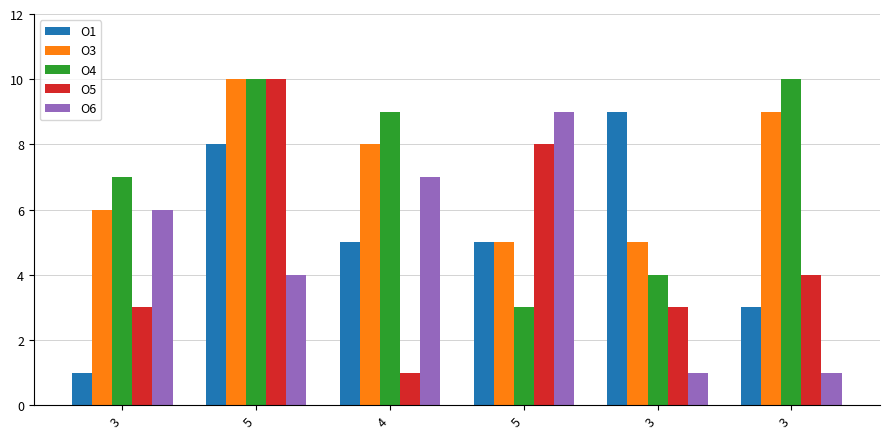

How many bars are there in each group?

5